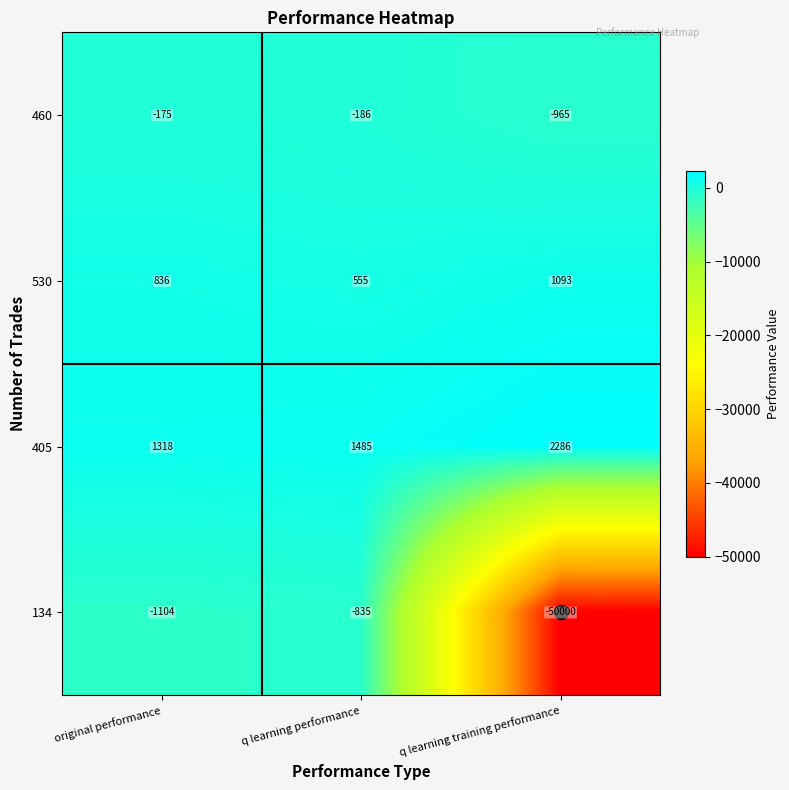

Which label corresponds to the smallest value in the chart?

q learning training performance